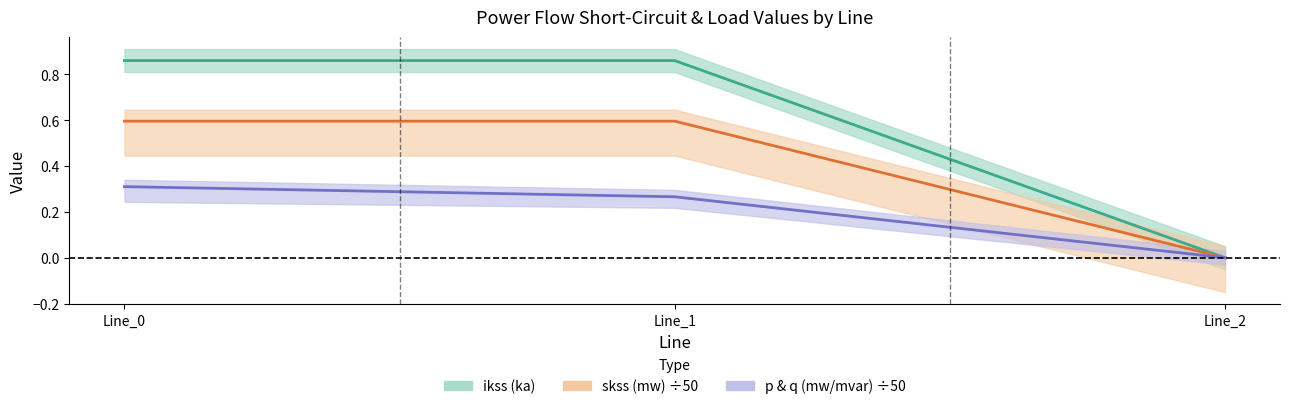

At which category is the sum across all series the highest?

Line_0